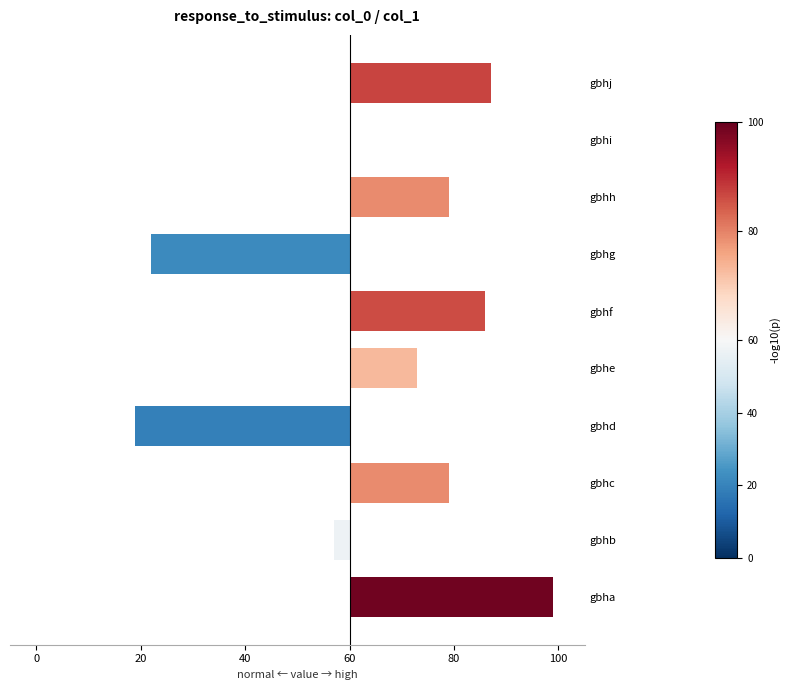

At which label is the value closest to -1?

gbhi